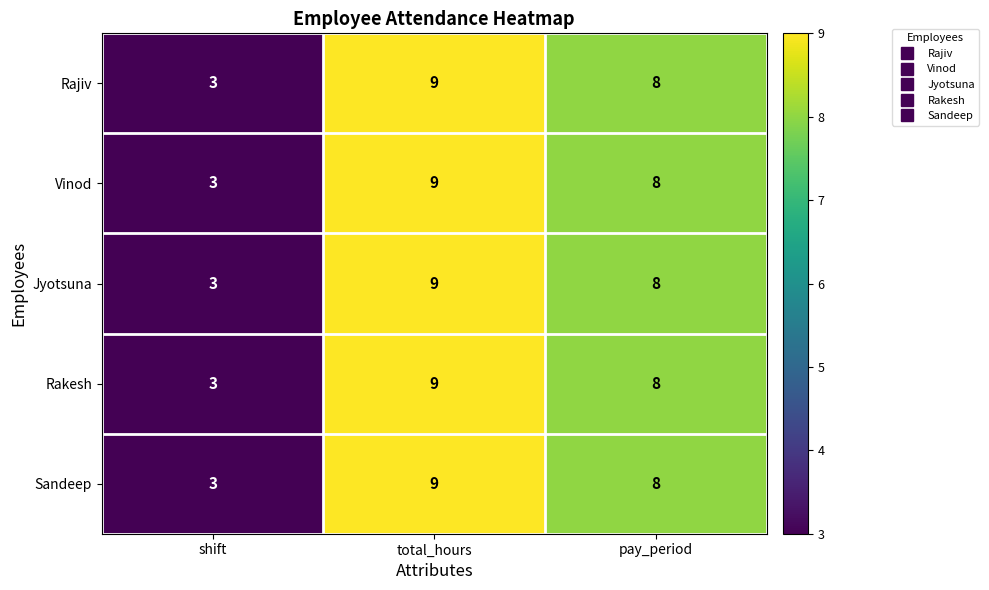

Where does the Sandeep series first go above 8?

total_hours